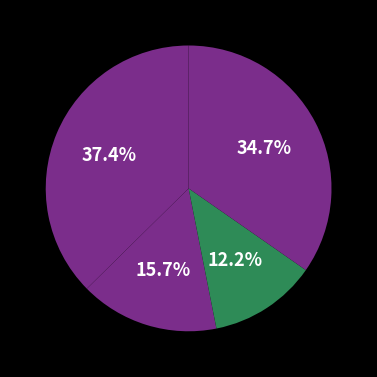

How many slices are in this pie chart?

4